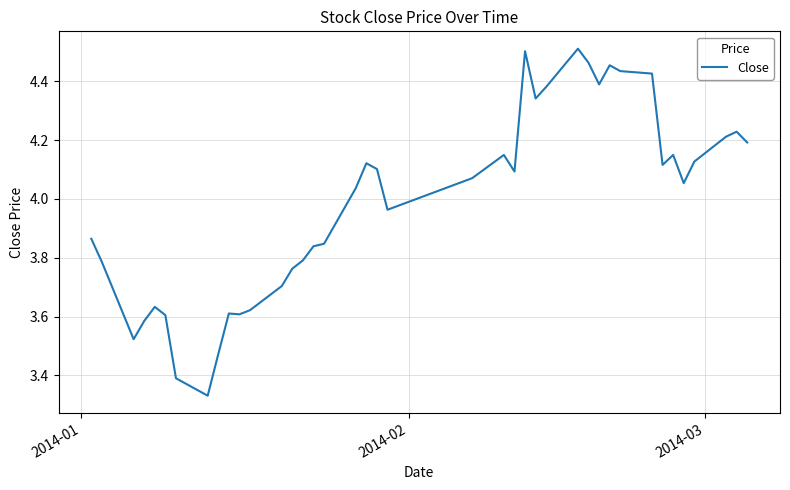

True or false: there are more than 1 points higher than both neighbors.

True